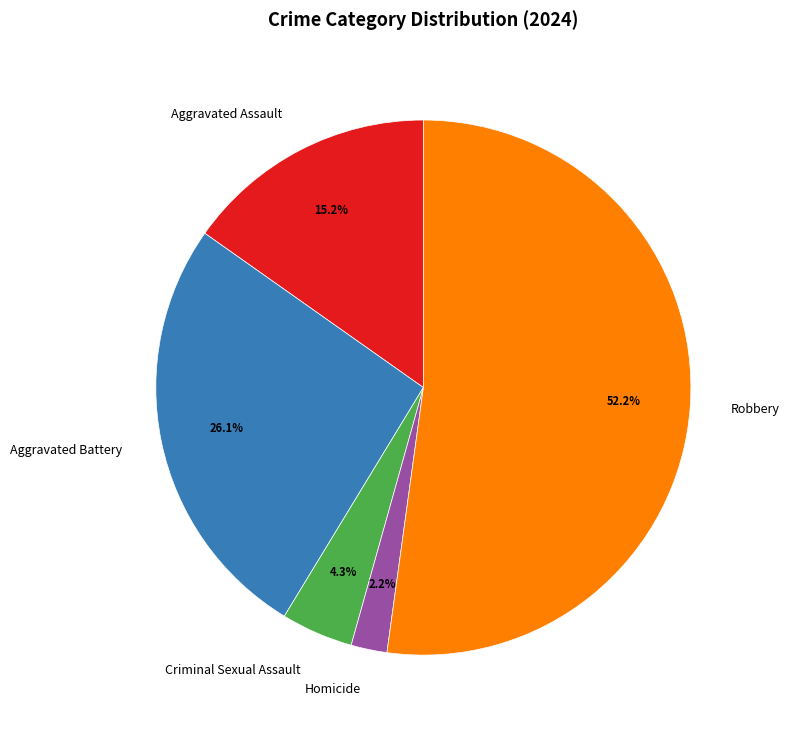

Is it true that Robbery is 52% of the pie?

True